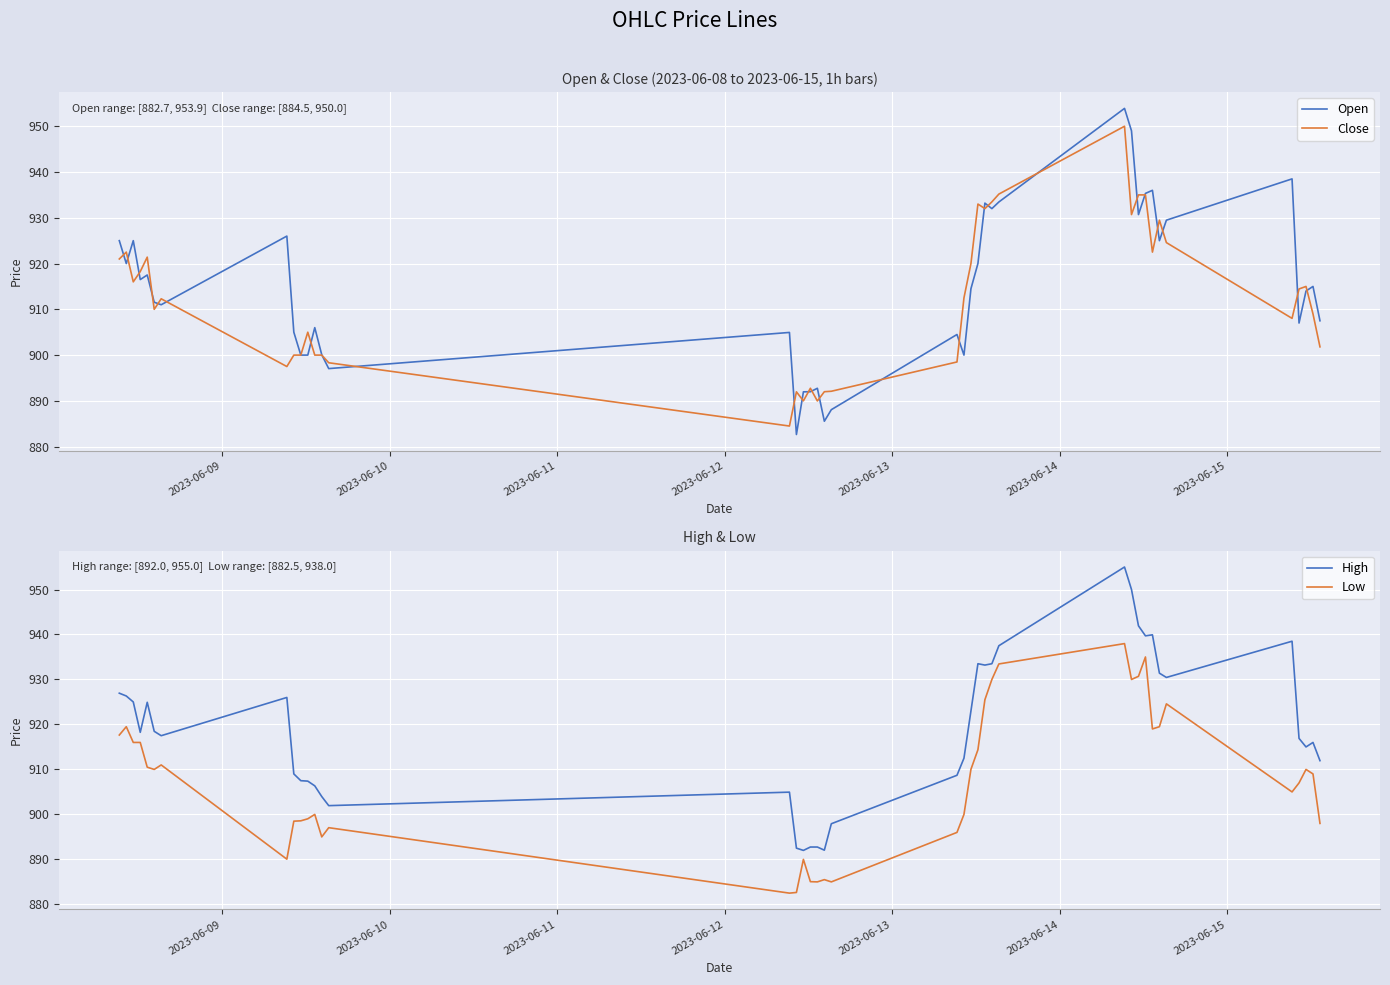

What is the maximum value for Close?

950.0